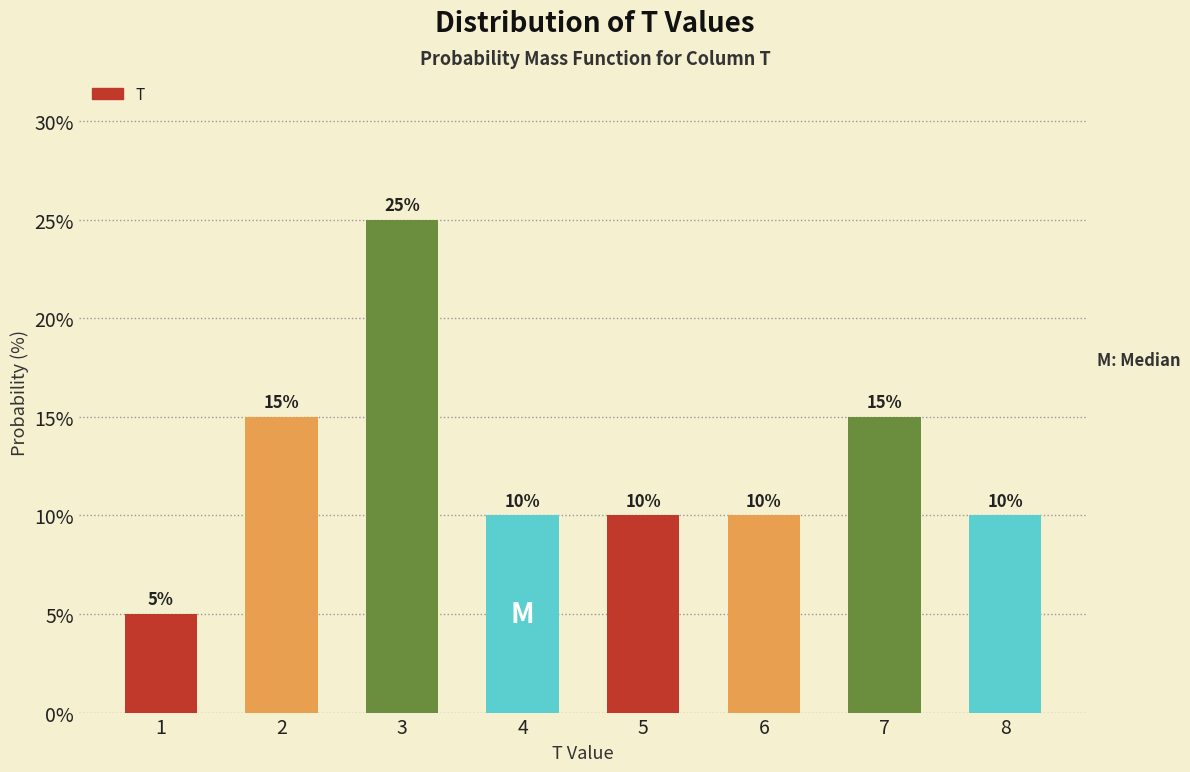

Reading left to right, list all the values displayed in this chart.

1=5	2=15	3=25	4=10	5=10	6=10	7=15	8=10